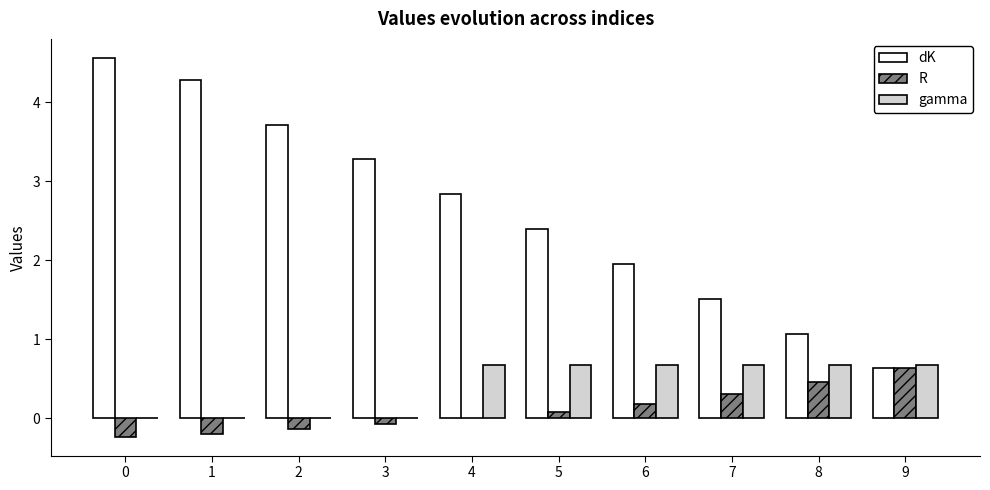

Is it true that R equals 0.0 at 6?

False